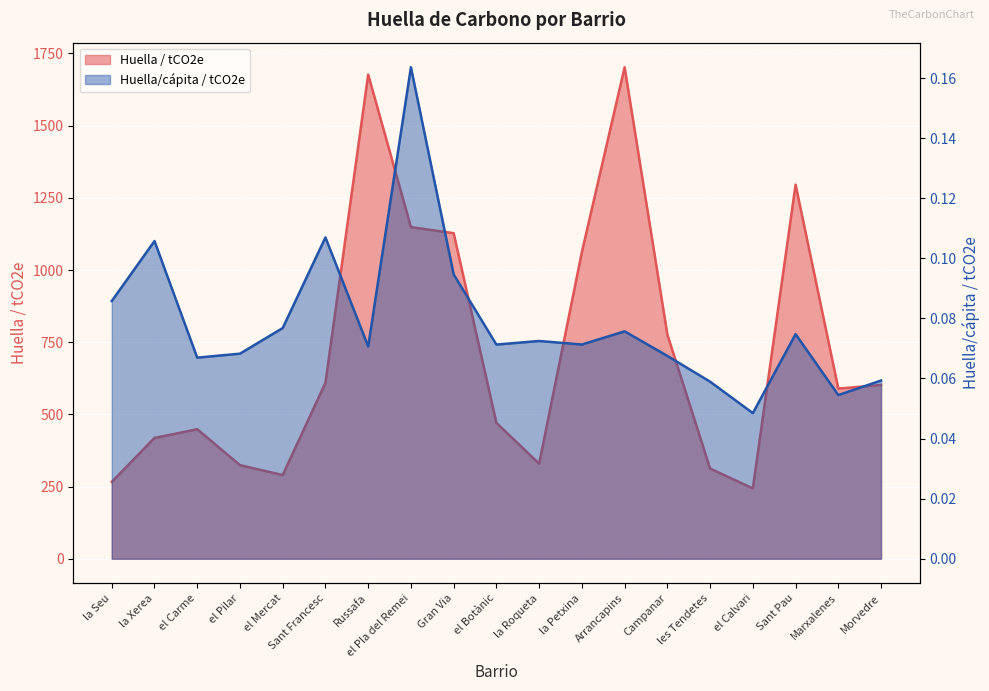

What value does the Huella / tCO2e series have at Marxalenes?

589.3